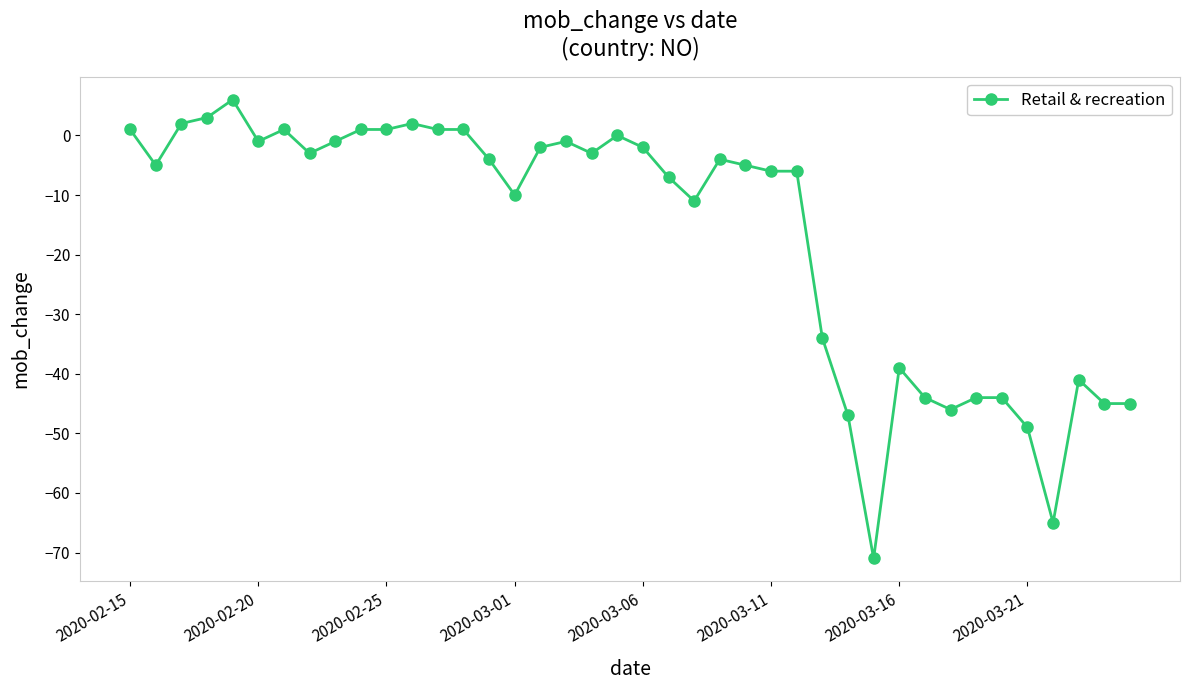

What is the difference between the maximum and minimum values?

77